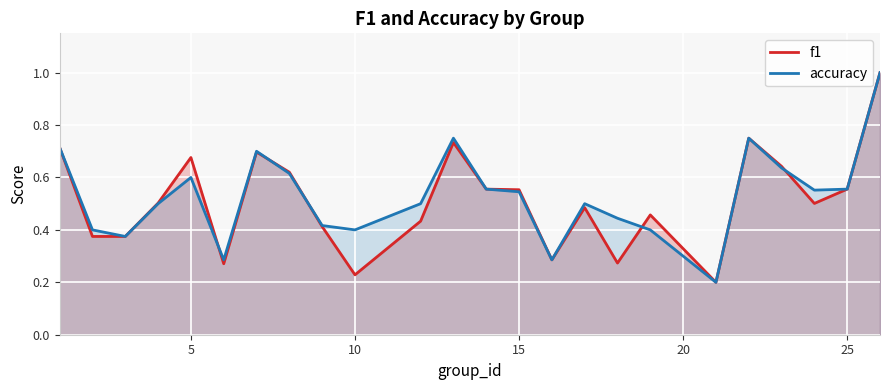

Reading left to right, what are all the values shown in this chart?

f1: 0.7	0.4	0.4	0.5	0.7	0.3	0.7	0.6	0.4	0.2	0.4	0.7	0.6	0.6	0.3	0.5	0.3	0.5	0.2	0.8	0.6	0.5	0.6	1.0
accuracy: 0.7	0.4	0.4	0.5	0.6	0.3	0.7	0.6	0.4	0.4	0.5	0.8	0.6	0.5	0.3	0.5	0.4	0.4	0.2	0.8	0.6	0.6	0.6	1.0